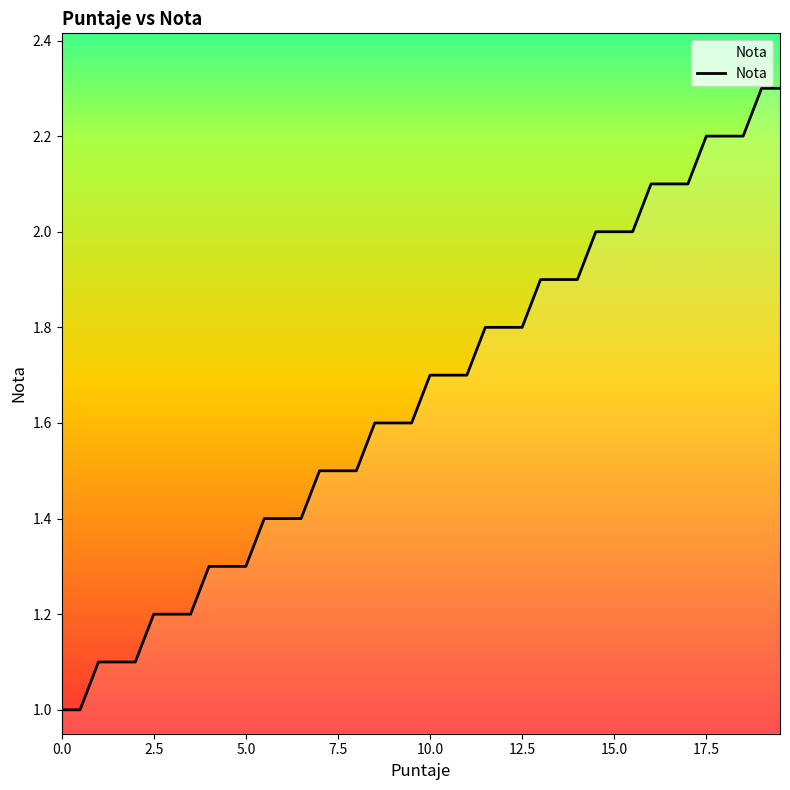

What is the difference between the maximum and minimum values?

1.3